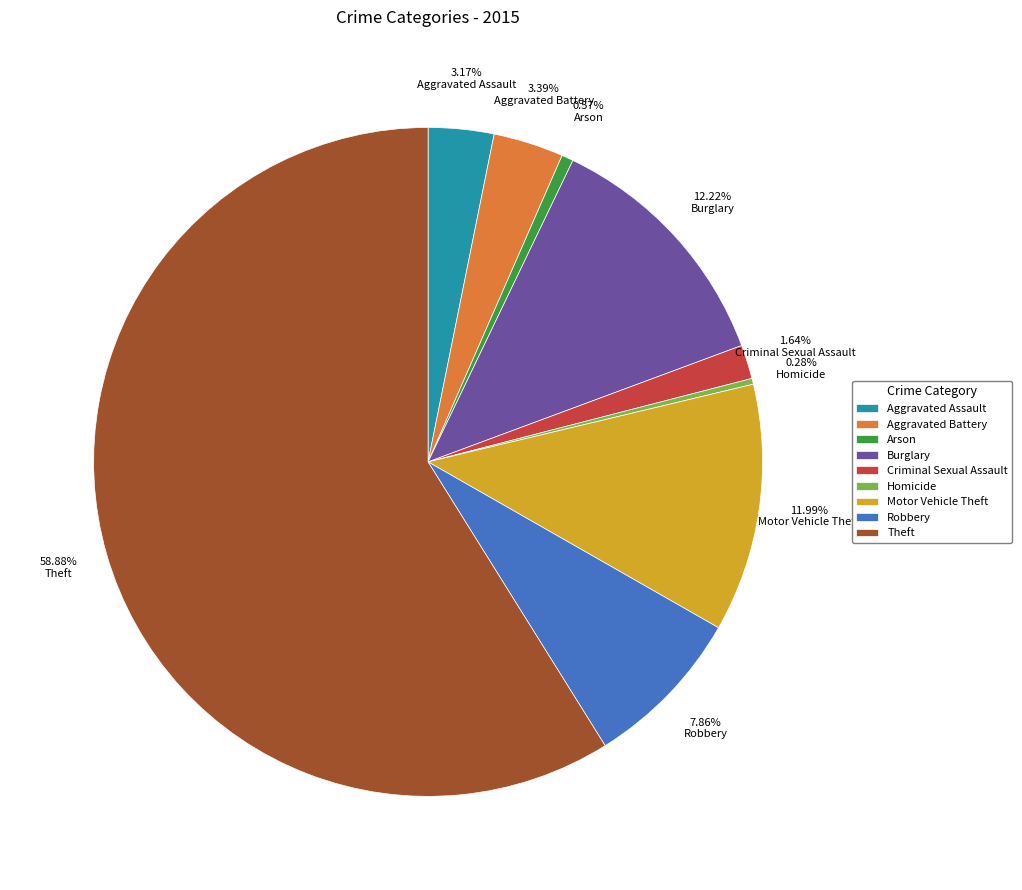

Combined, do Robbery and Criminal Sexual Assault account for over 50%?

No